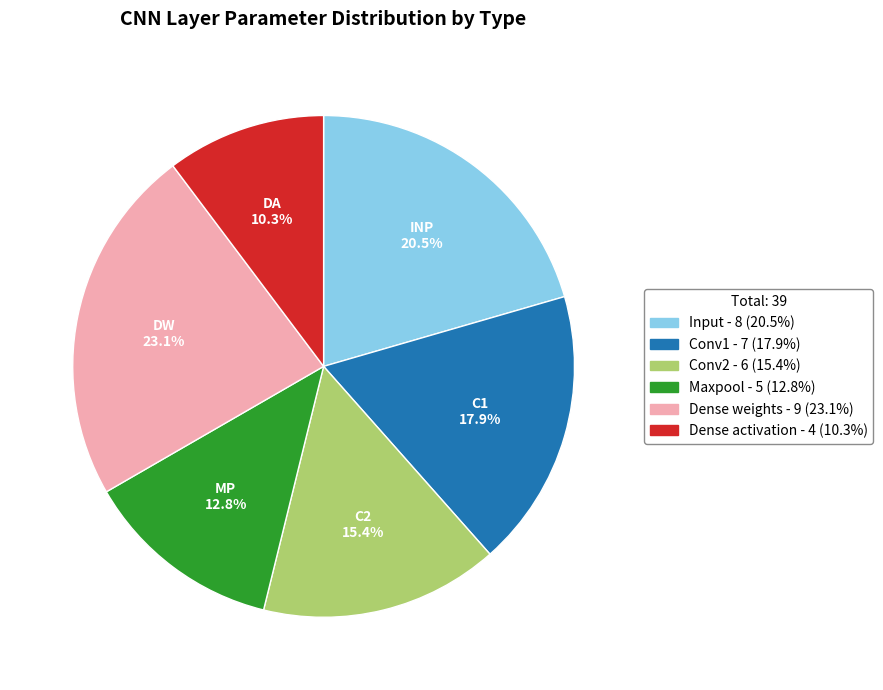

Does any single category account for the majority?

No